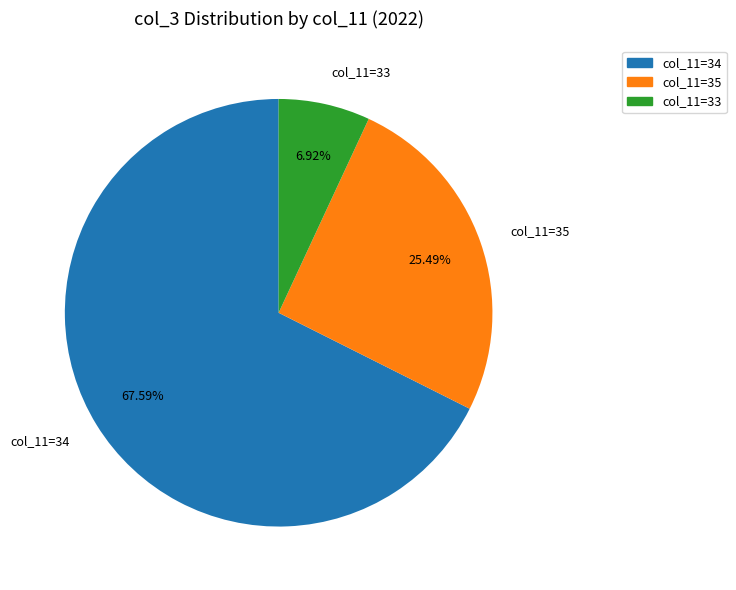

Rank the categories by value from lowest to highest.

col_11=33, col_11=35, col_11=34